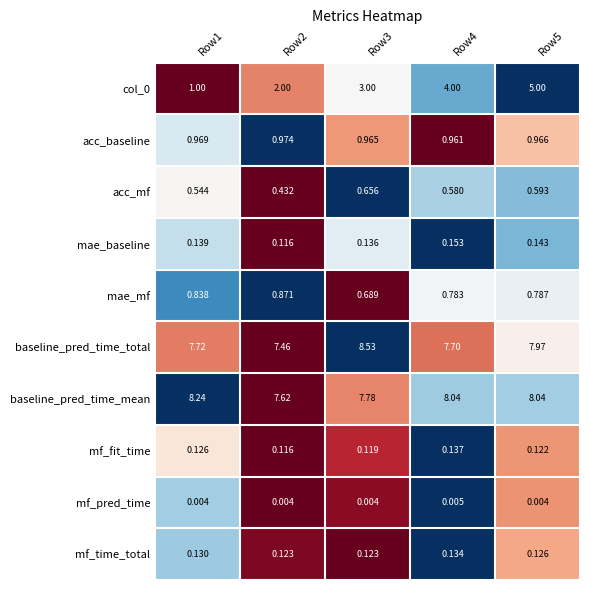

Count the number of categories in the chart.

5